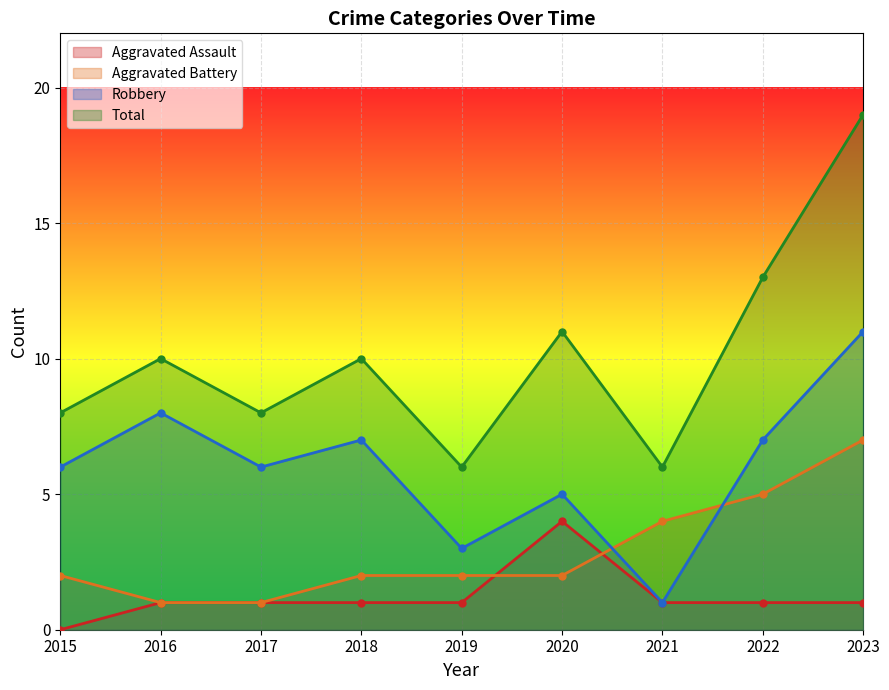

How many lines are shown in the chart?

4